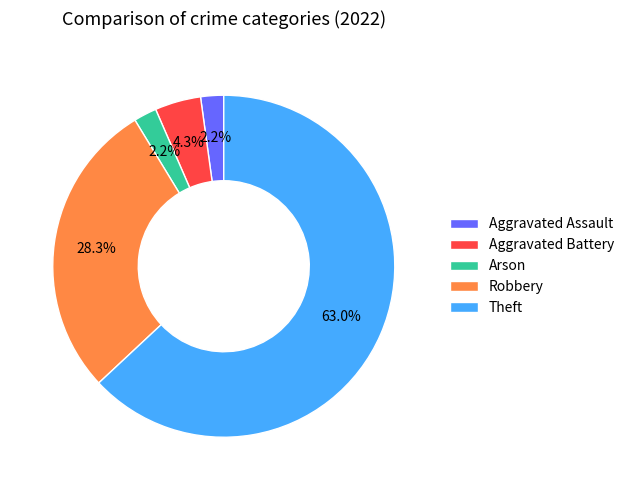

Is there a majority slice in this chart?

Yes